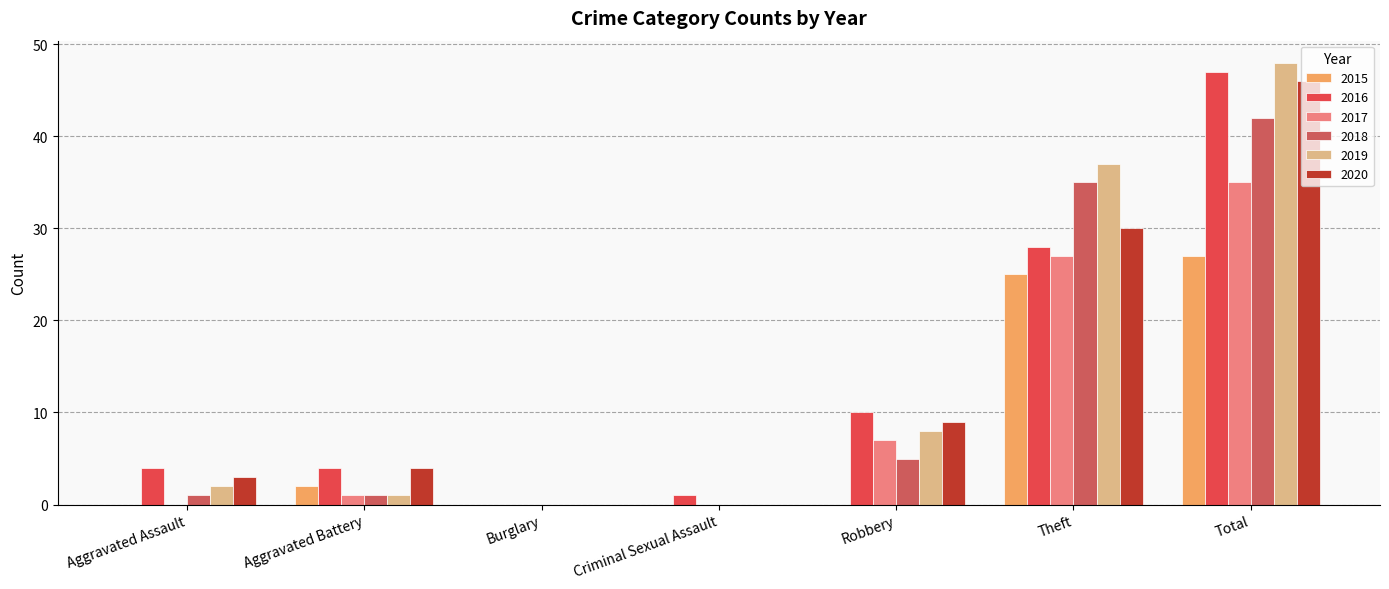

What is the difference between the maximum and minimum values in the 2020 series?

46